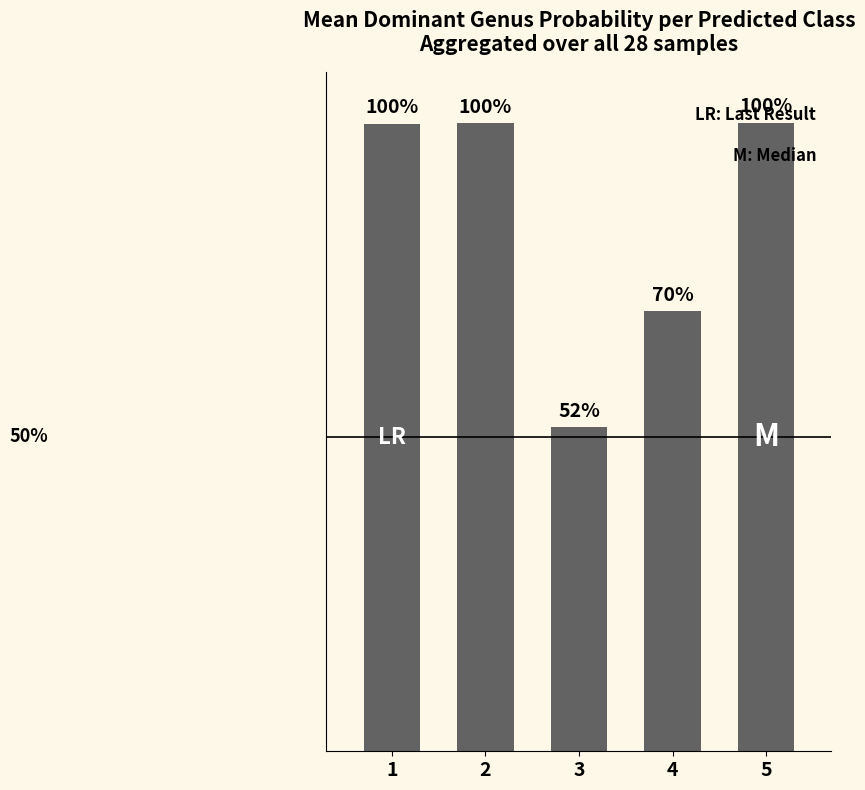

List the labels in order of value, smallest first.

3, 4, 1, 2, 5